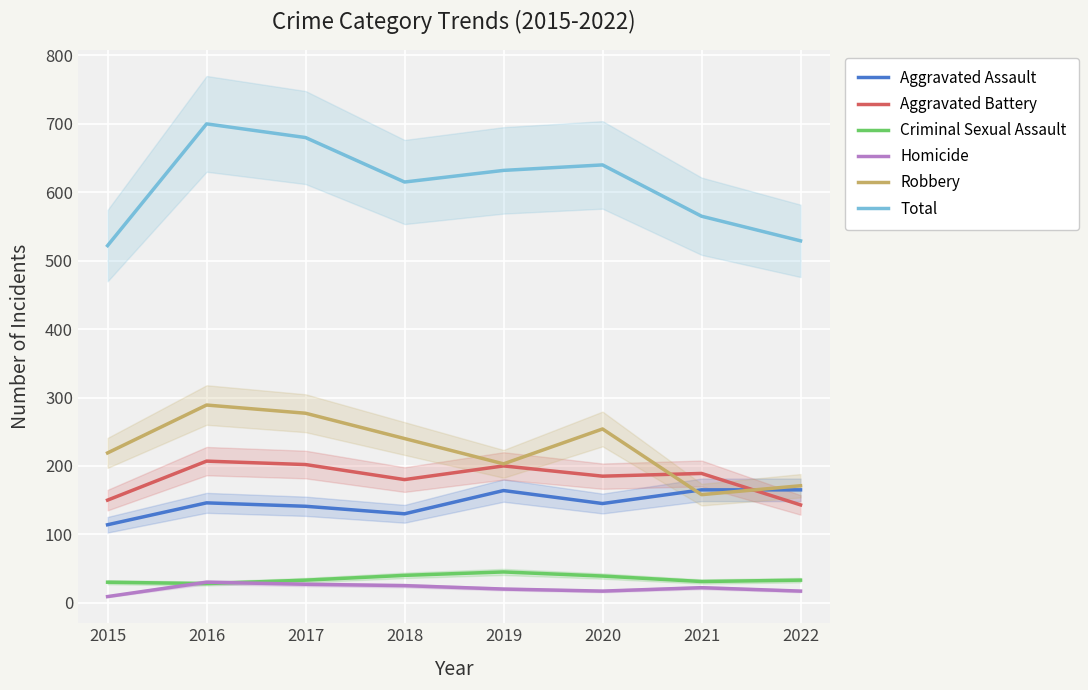

Does the chart display data point markers on the line(s)?

No